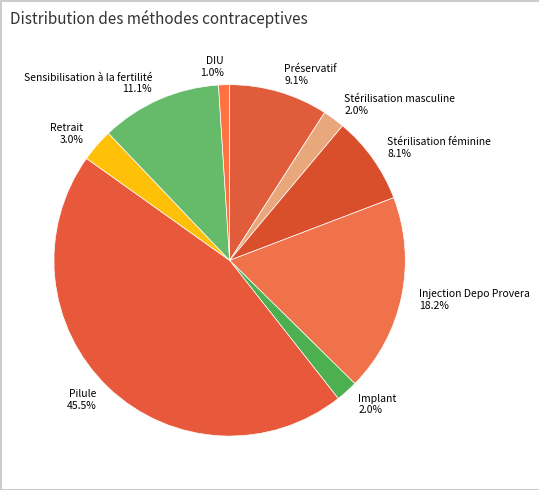

To the nearest percent, what is the difference between the Stérilisation féminine and Stérilisation masculine slice percentages?

6%